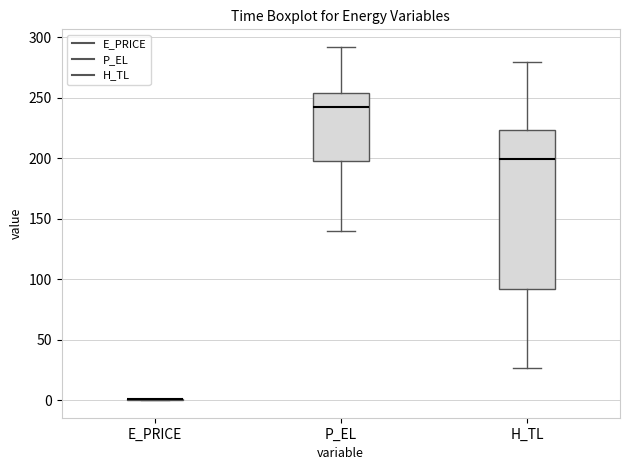

Reading left to right, transcribe this box plot: for each box, give where its median line is, the range the box spans, and where its two whiskers end, as read against the y-axis. The values are not printed on the chart, so give them approximately, as read against the axis.

E_PRICE: box collapsed to a line at 0, whiskers 0 to 0
P_EL: median 240, box 200 to 255, whiskers 140 to 290
H_TL: median 200, box 90 to 225, whiskers 25 to 280